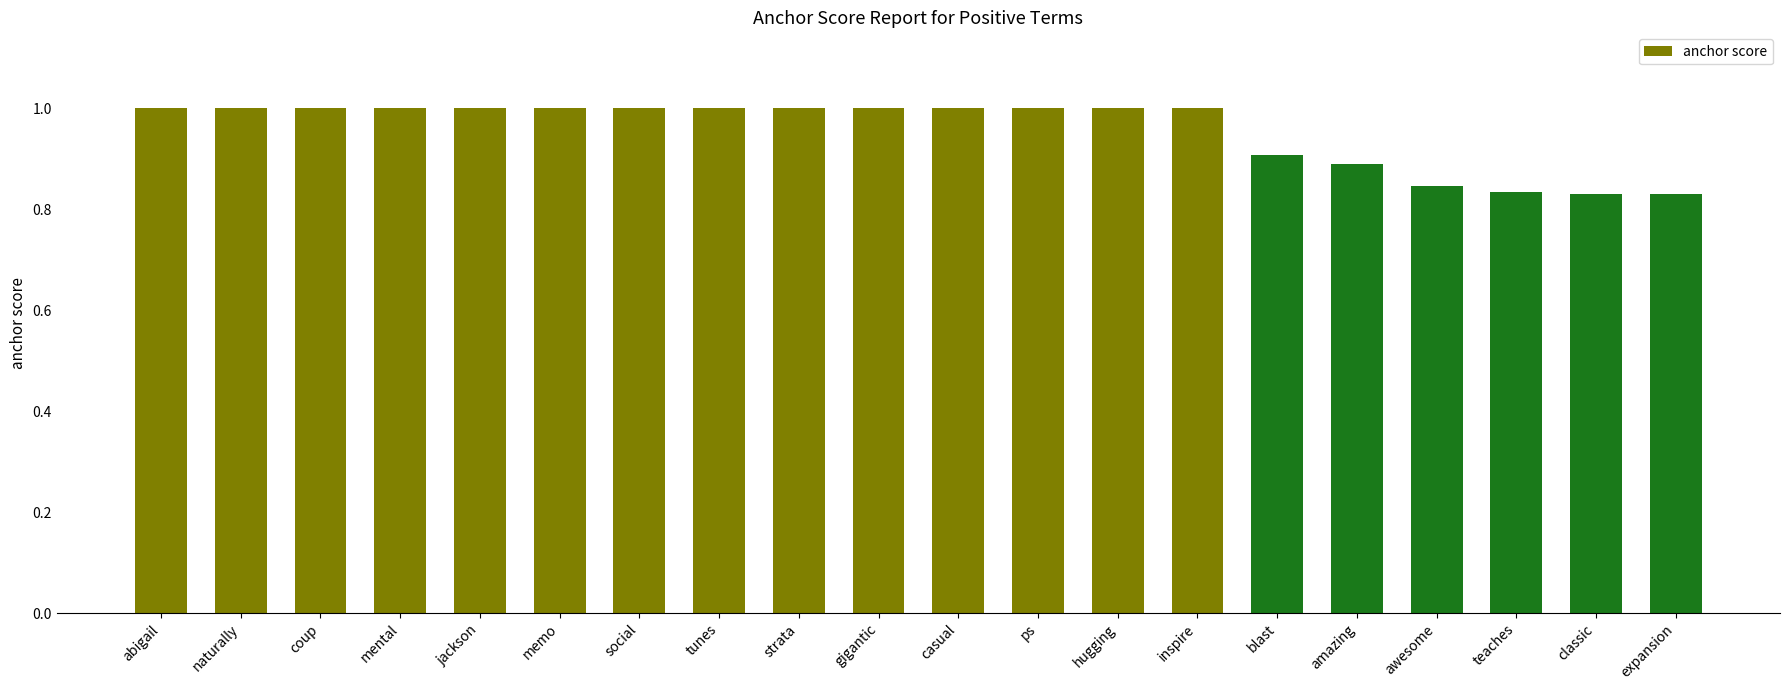

What position from the right is amazing?

5